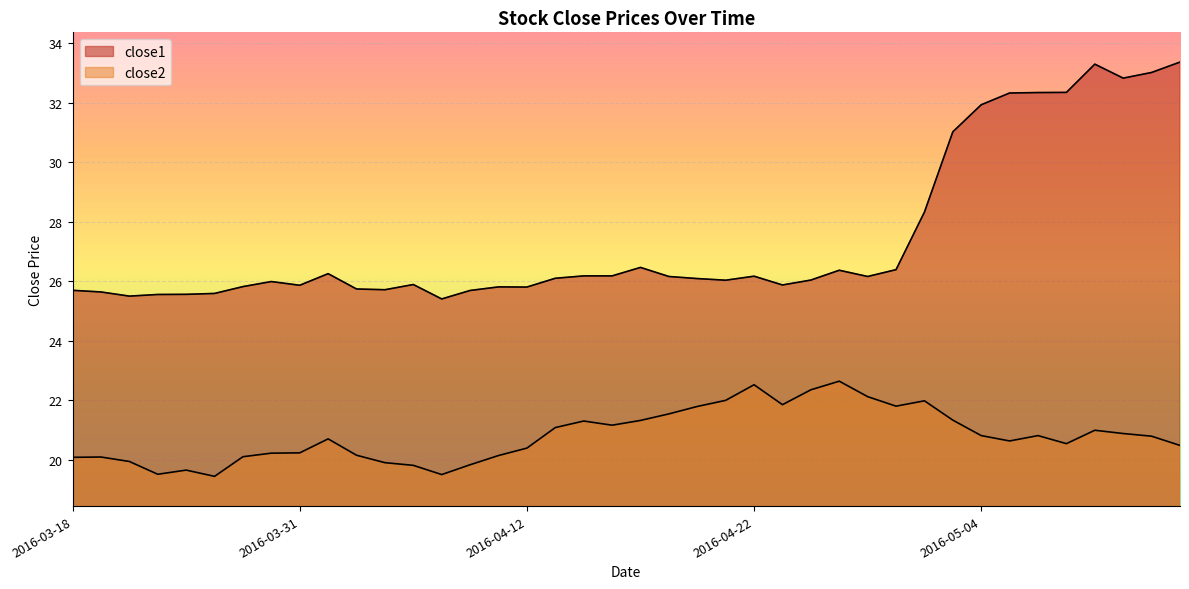

Rank the series by their maximum value, from lowest to highest.

close2, close1